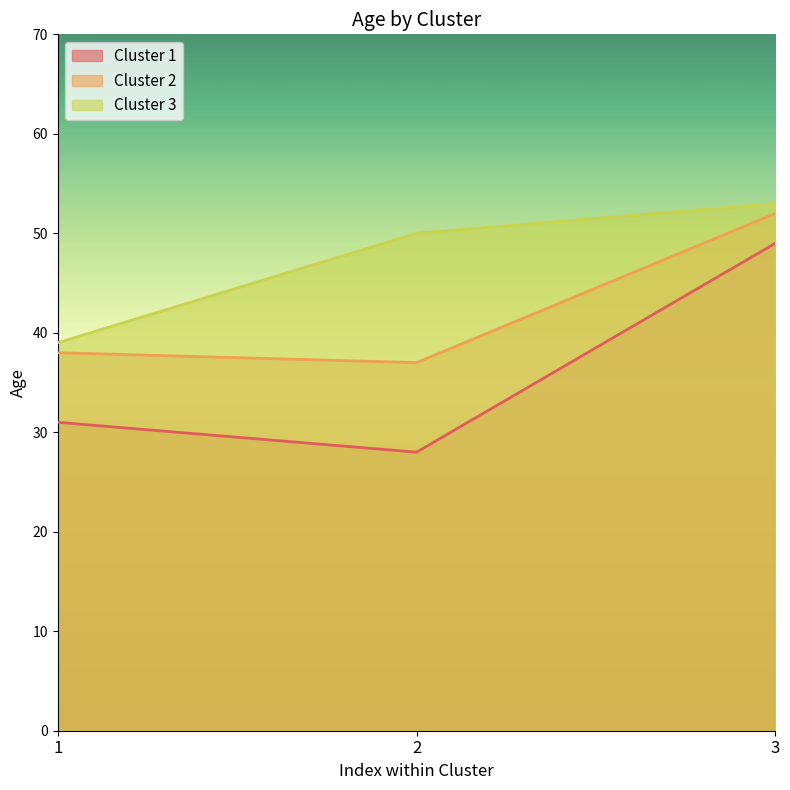

How many data points does each series have?

3